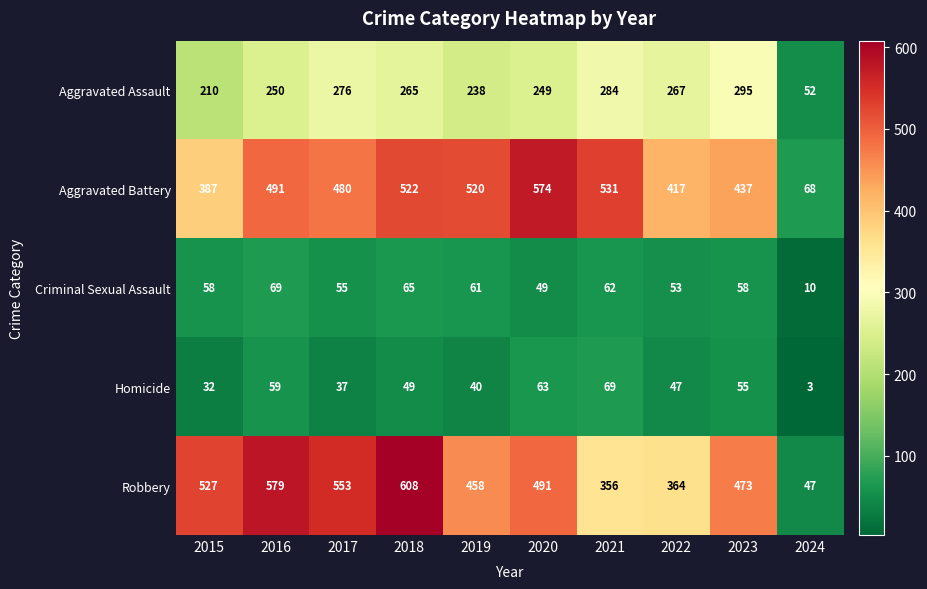

At which category is the sum across all series the highest?

2018